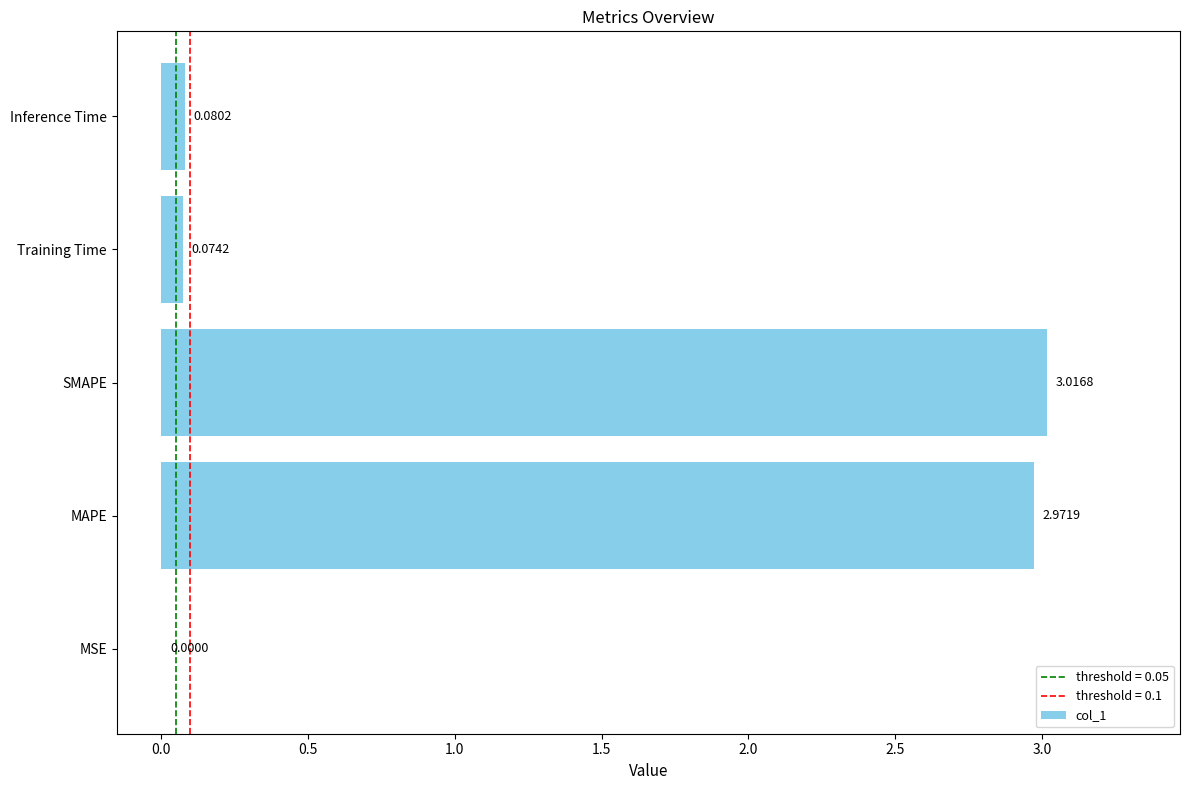

At which label is the value closest to 1?

Inference Time